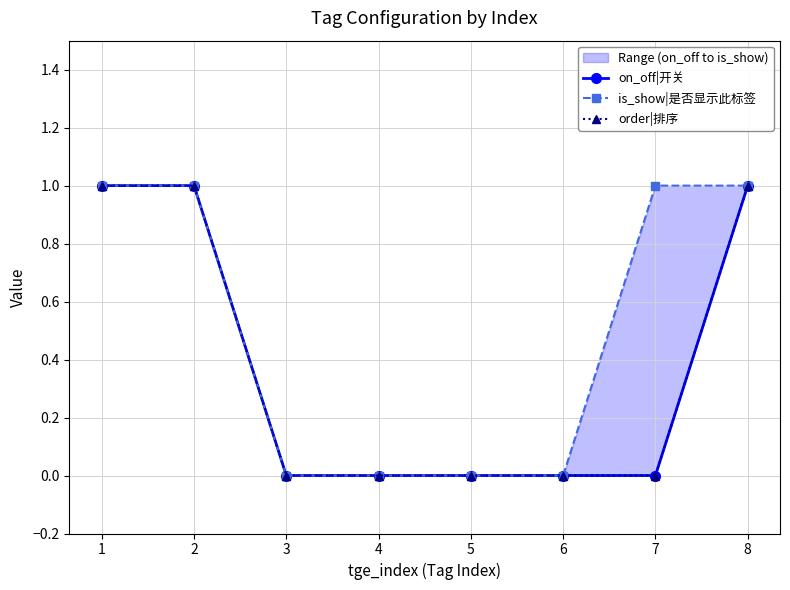

Which has a higher value, 5 or 4?

5